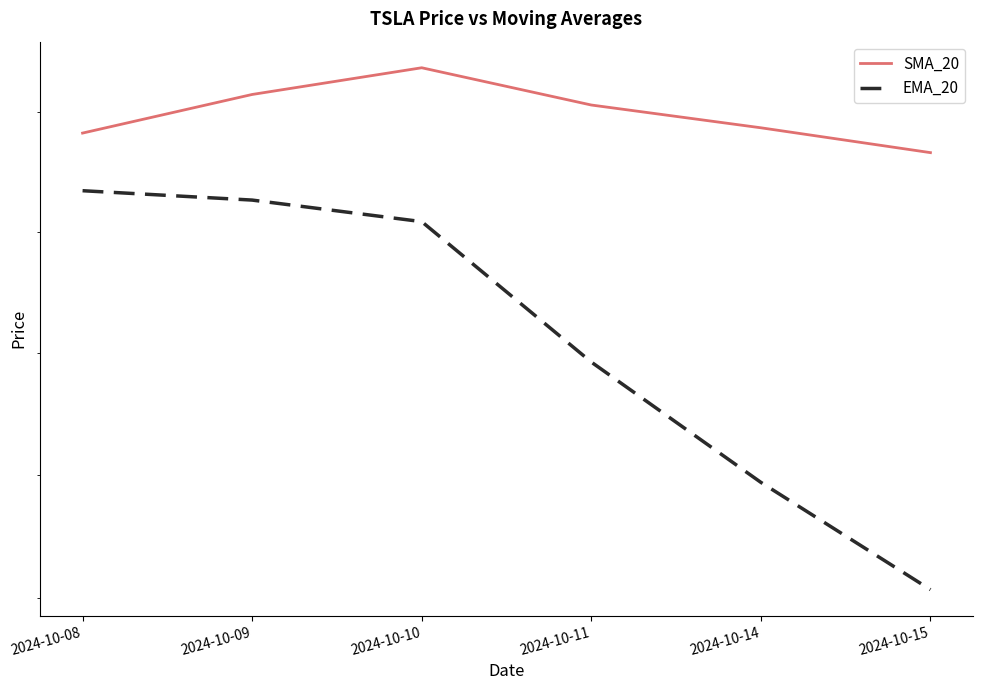

True or false: SMA_20 and EMA_20 cross at least once.

False